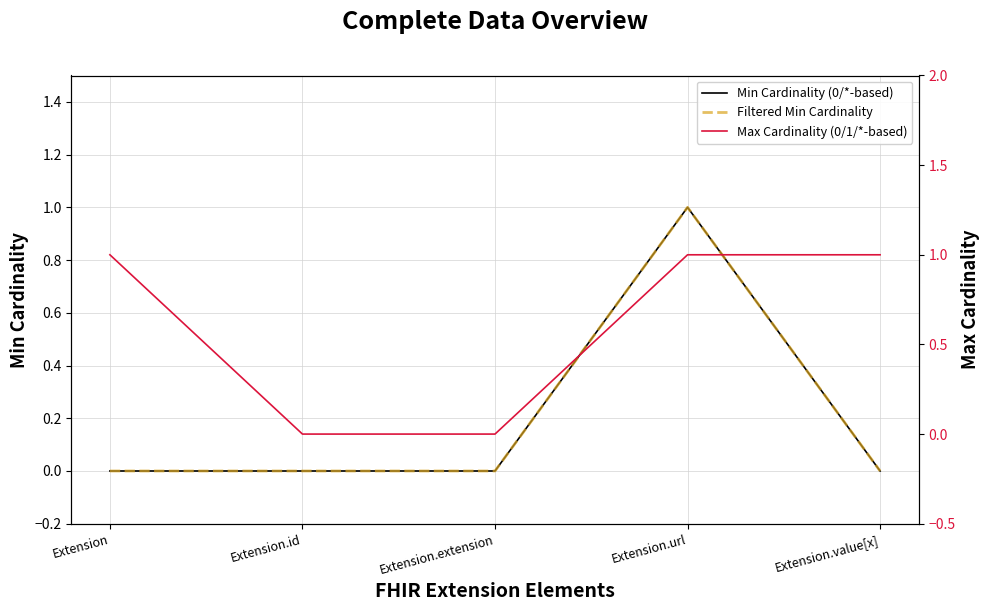

How many lines are shown in the chart?

3